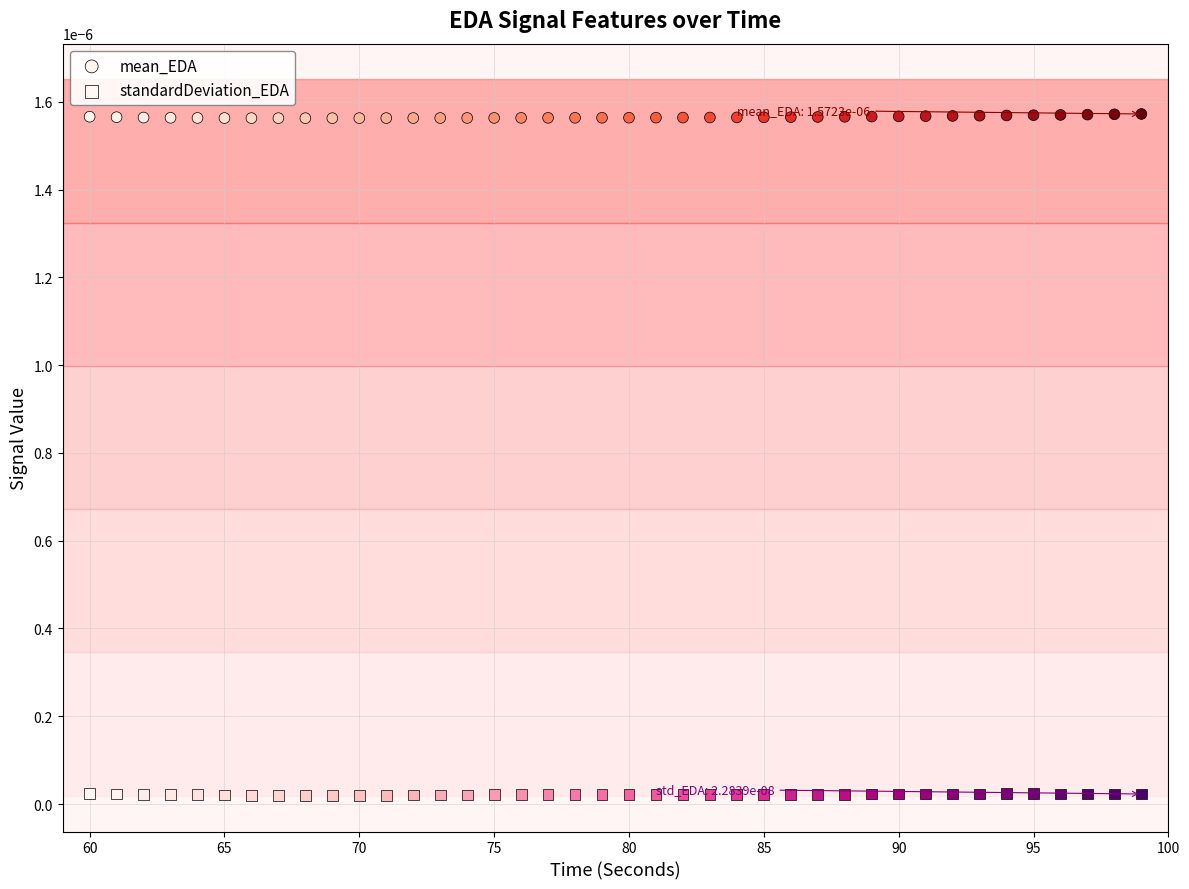

What is the X range (max minus min) for the scatter plot?

39.0